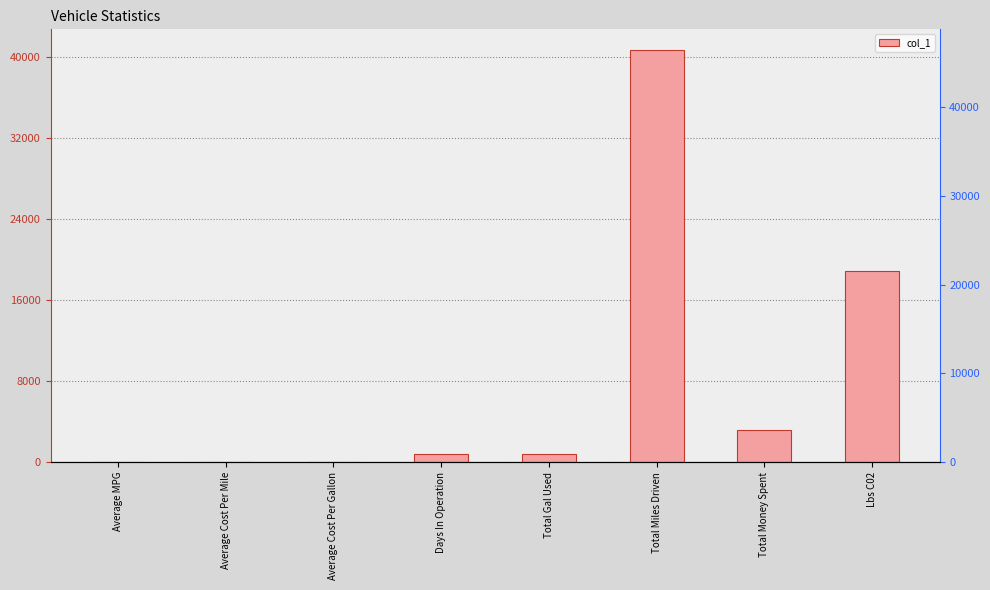

List the labels in order of value, smallest first.

Average Cost Per Mile, Average Cost Per Gallon, Average MPG, Days In Operation, Total Gal Used, Total Money Spent, Lbs C02, Total Miles Driven